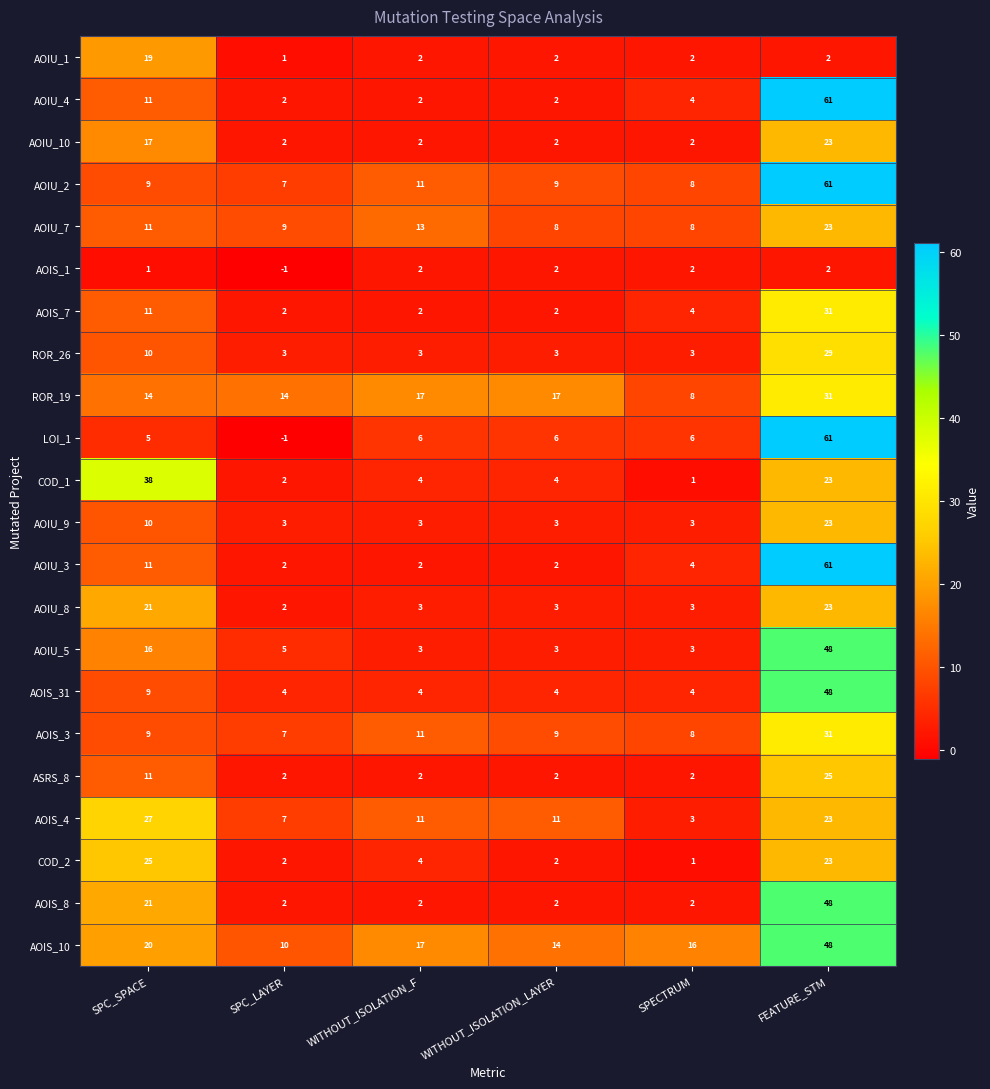

What is the sum of the AOIS_3 values at WITHOUT_ISOLATION_LAYER and SPECTRUM?

17